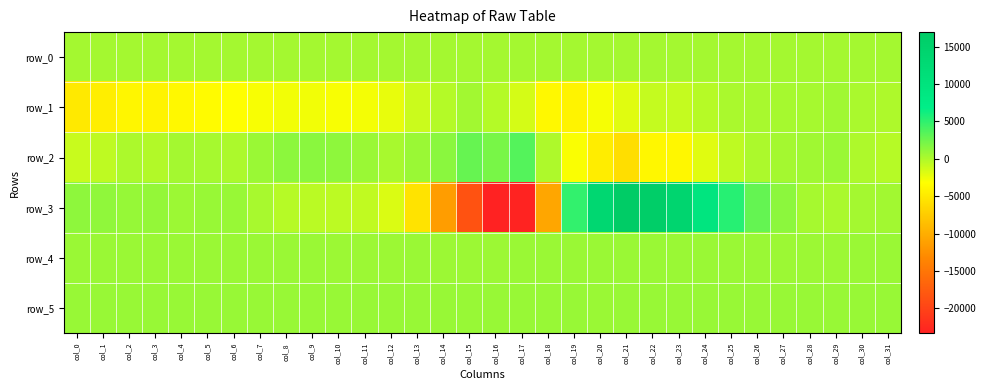

The row_4 series shows 437.0 at col_21. True or false?

False